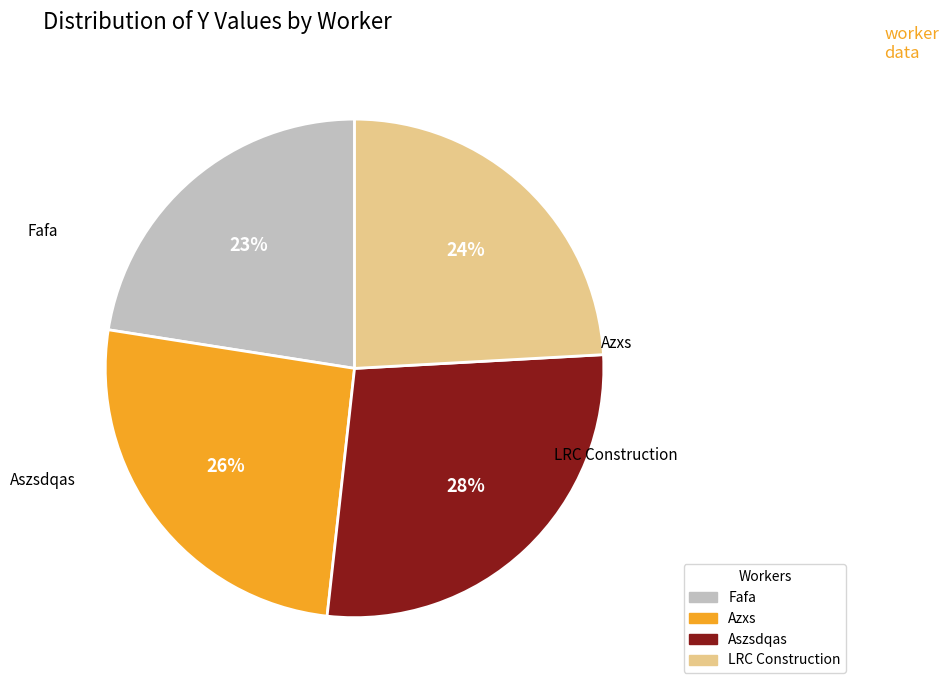

To the nearest percent, what portion does LRC Construction represent?

24%